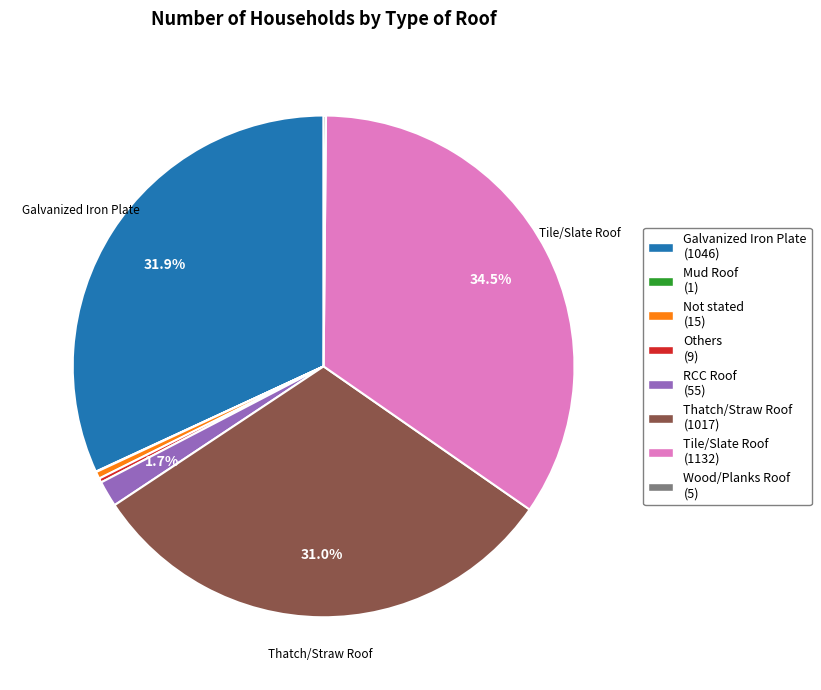

Does any single category account for the majority?

No